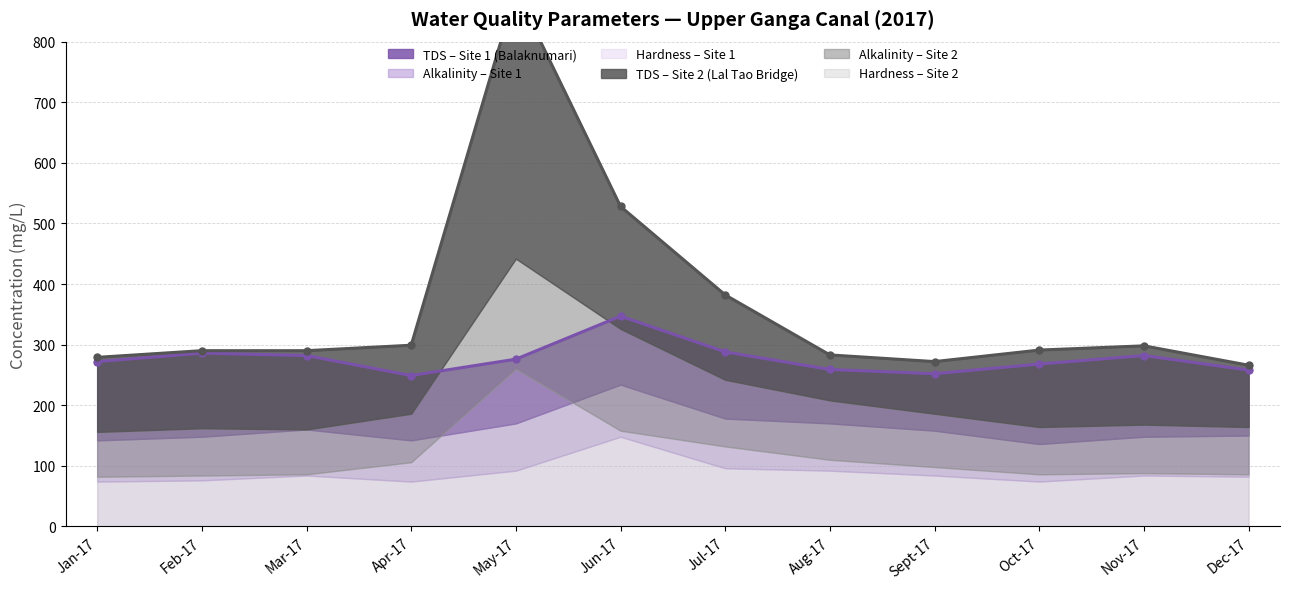

Count the number of categories in the chart.

12